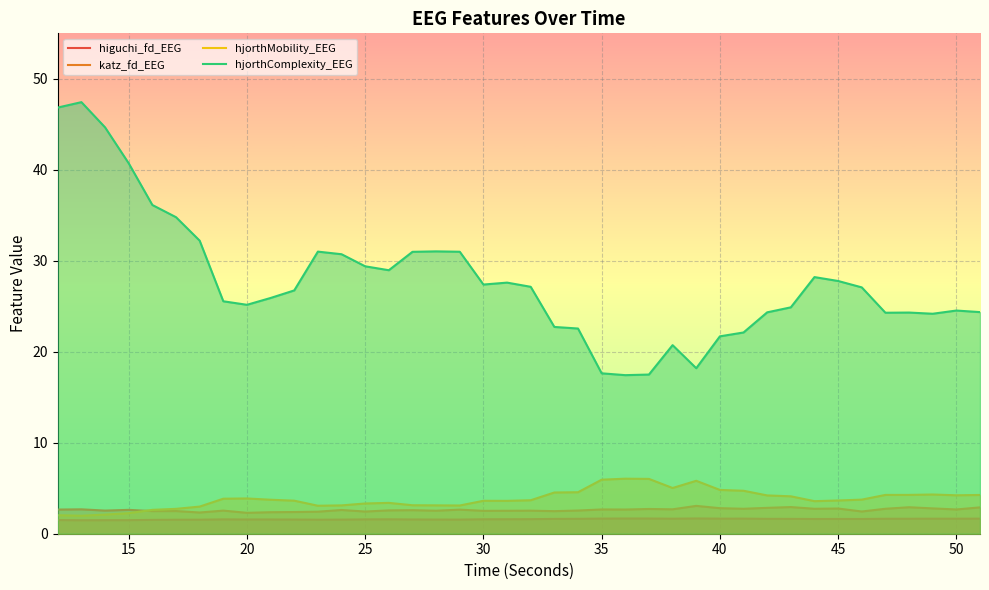

True or false: katz_fd_EEG has a value of 2.5 at 30.

True